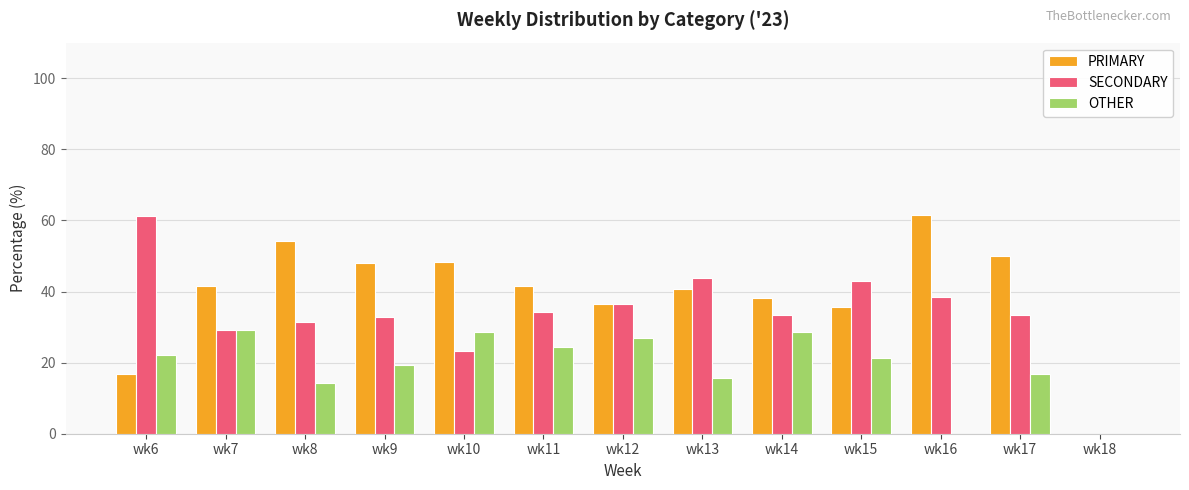

What is the average value of the OTHER series?

19.0